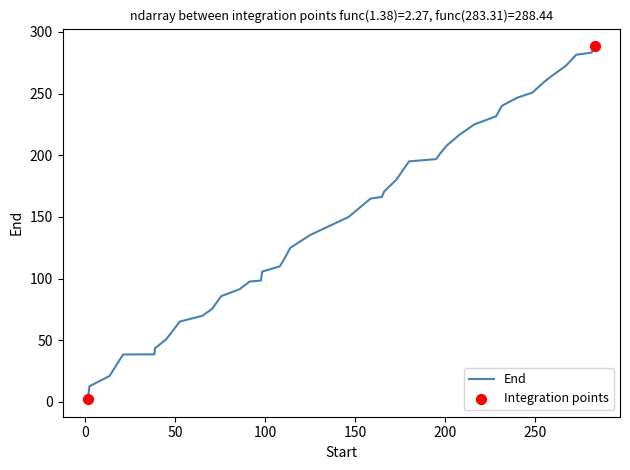

What is the greatest value displayed?

288.4